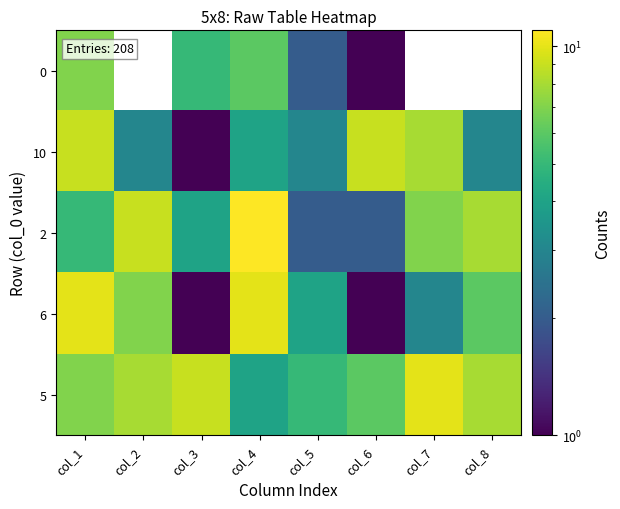

At which label does 5 first exceed 8?

col_3